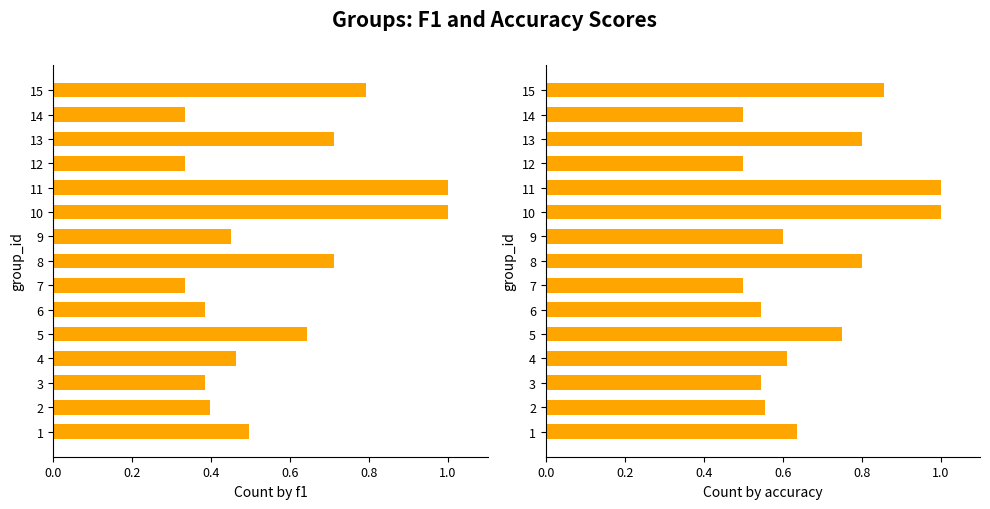

Are the bars horizontal?

Yes